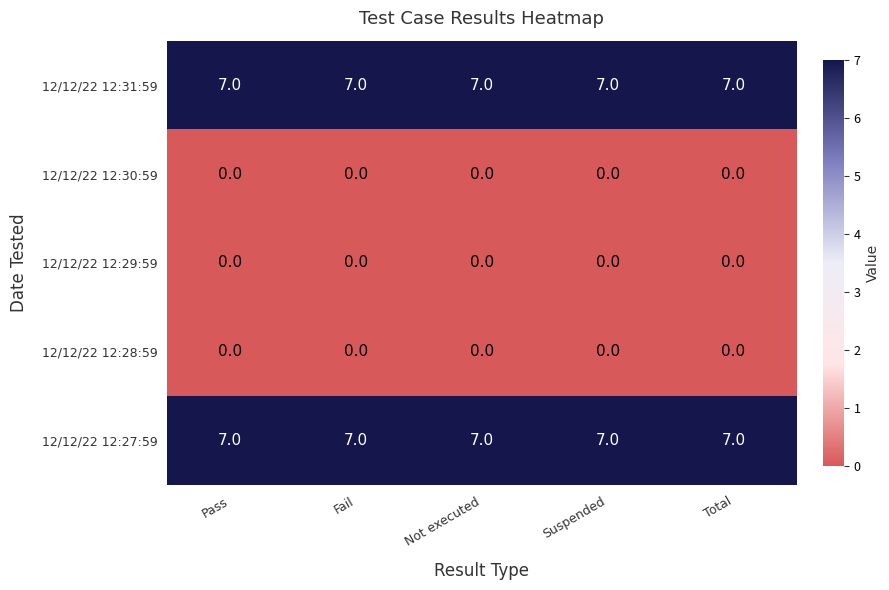

The 12/12/22 12:27:59 series shows 3 at Not executed. True or false?

False